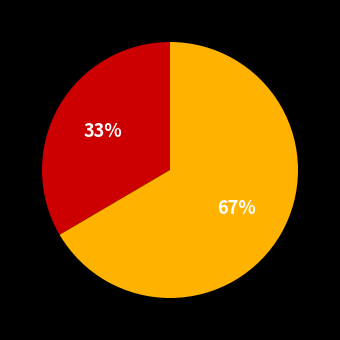

To the nearest percent, what is the average slice percentage?

50%